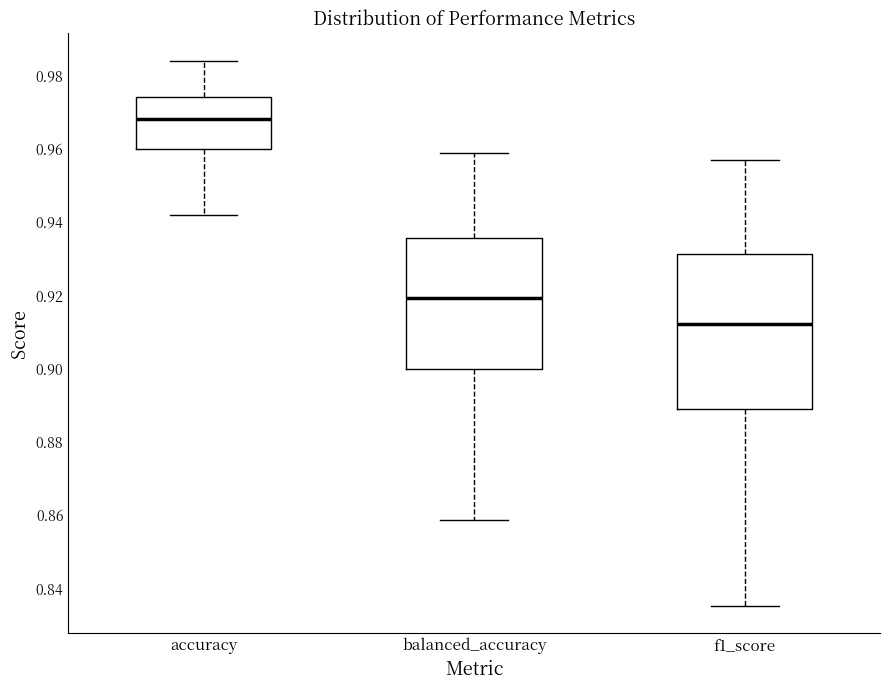

Reading left to right, read every box against the y-axis: the position of its median line, the range the box covers, and the ends of its whiskers. The values are not printed on the chart, so give them approximately, as read against the axis.

accuracy: median 0.968, box 0.960 to 0.974, whiskers 0.942 to 0.984
balanced_accuracy: median 0.920, box 0.900 to 0.936, whiskers 0.858 to 0.958
f1_score: median 0.912, box 0.888 to 0.932, whiskers 0.836 to 0.956